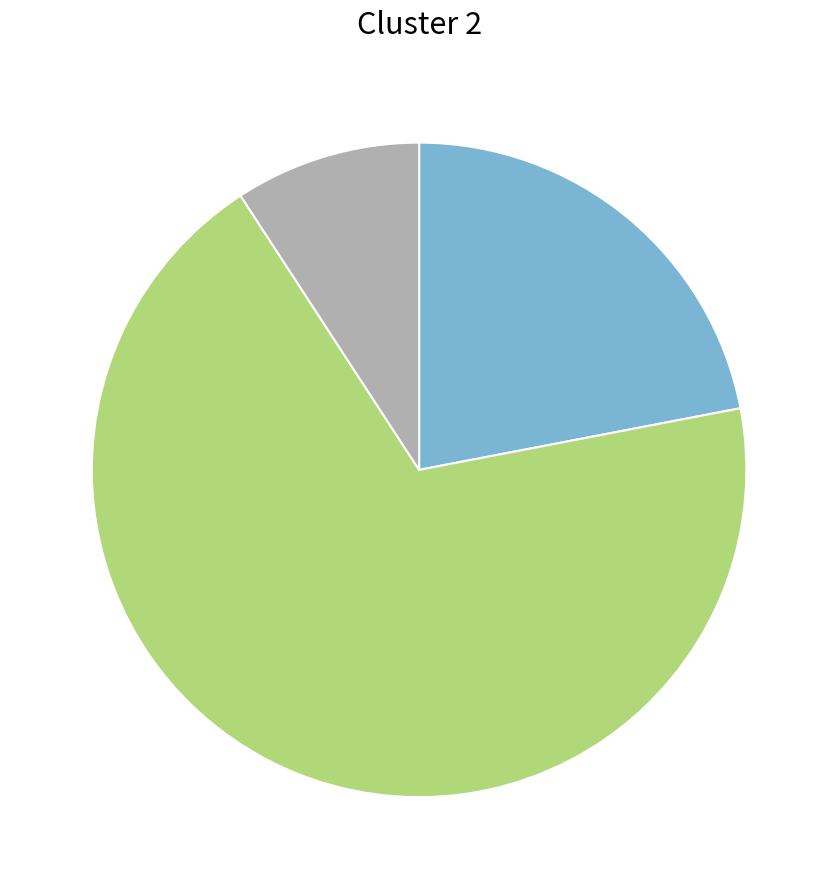

Does any single category account for the majority?

Yes